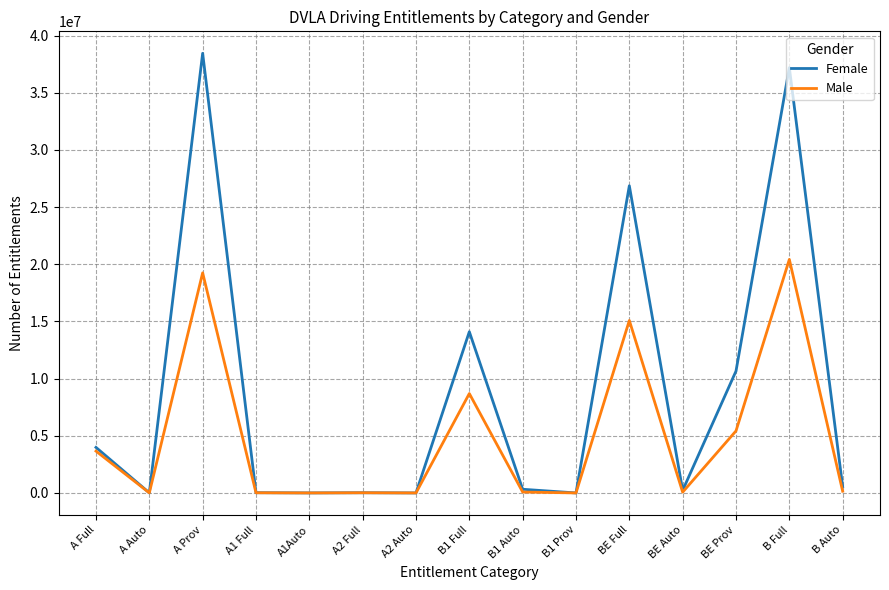

What is the maximum value shown in the chart?

38444083